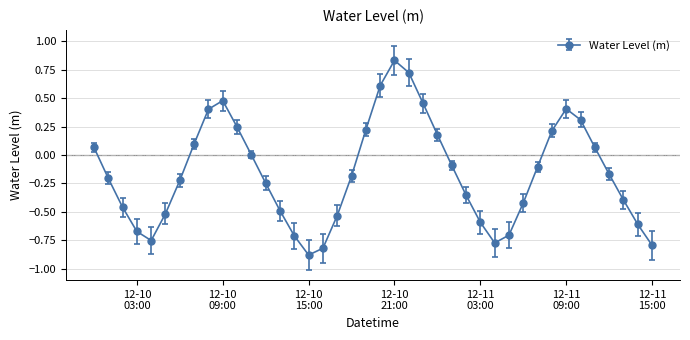

How many points are higher than both their immediate neighbors (excluding endpoints)?

3